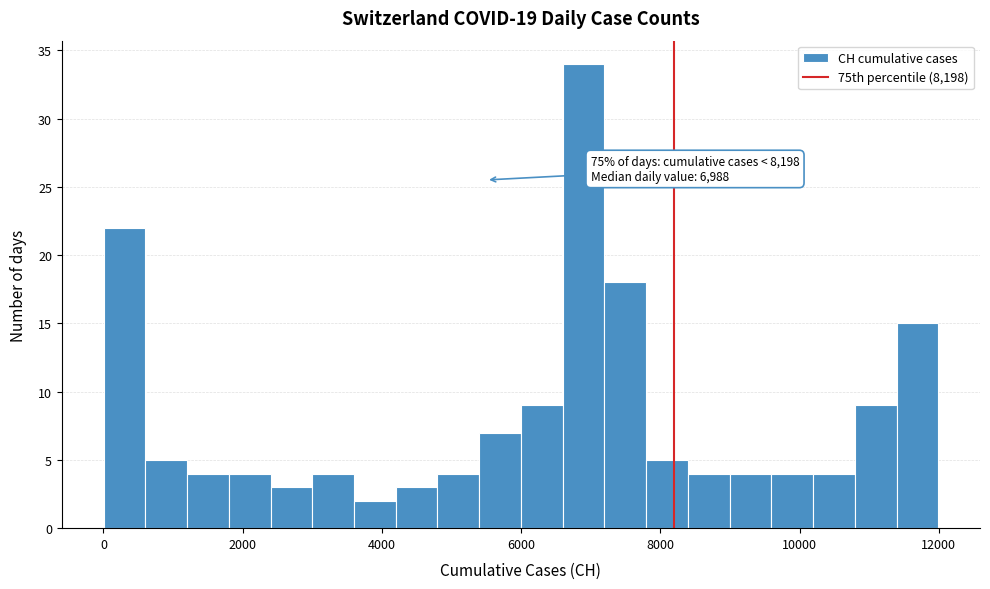

Read against the x-axis, roughly where is the centre of the tallest bar?

6800